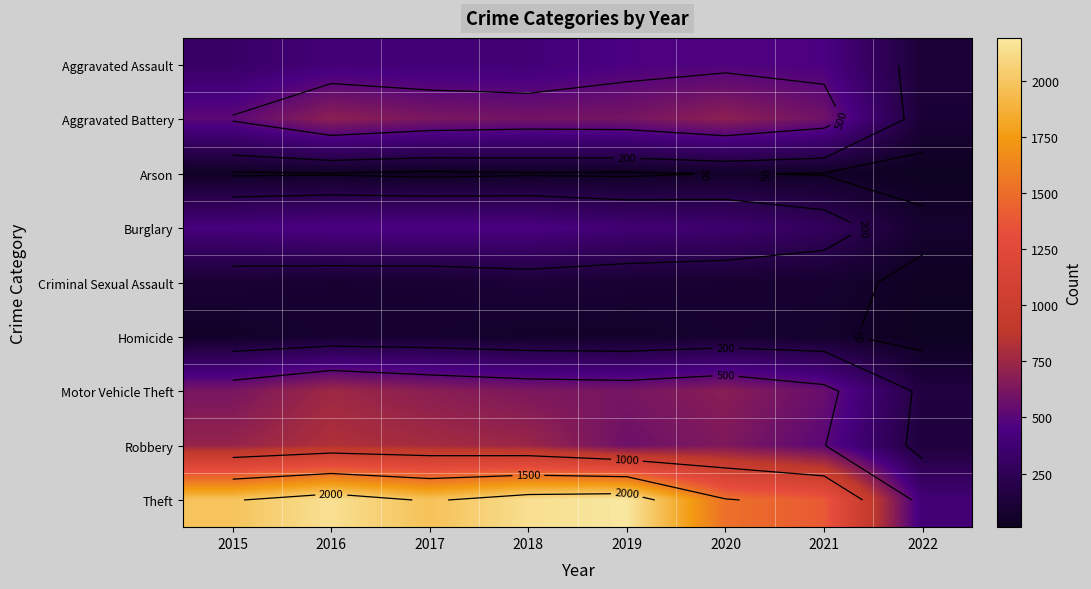

Is it true that Arson equals 35 at 2015?

True